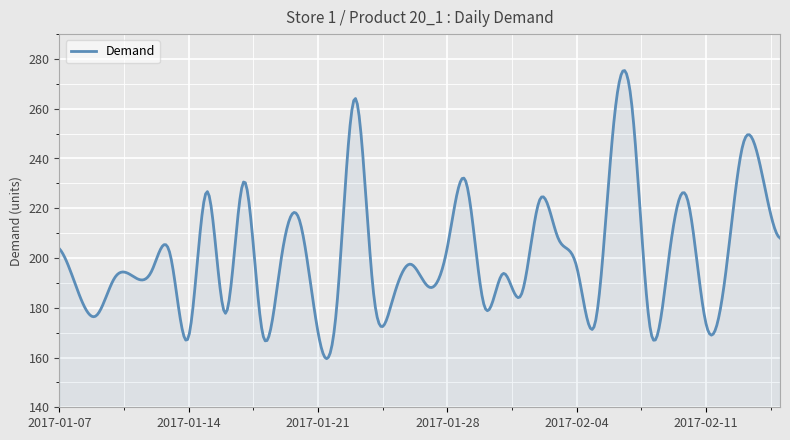

What is the difference between the maximum and minimum values?

115.8